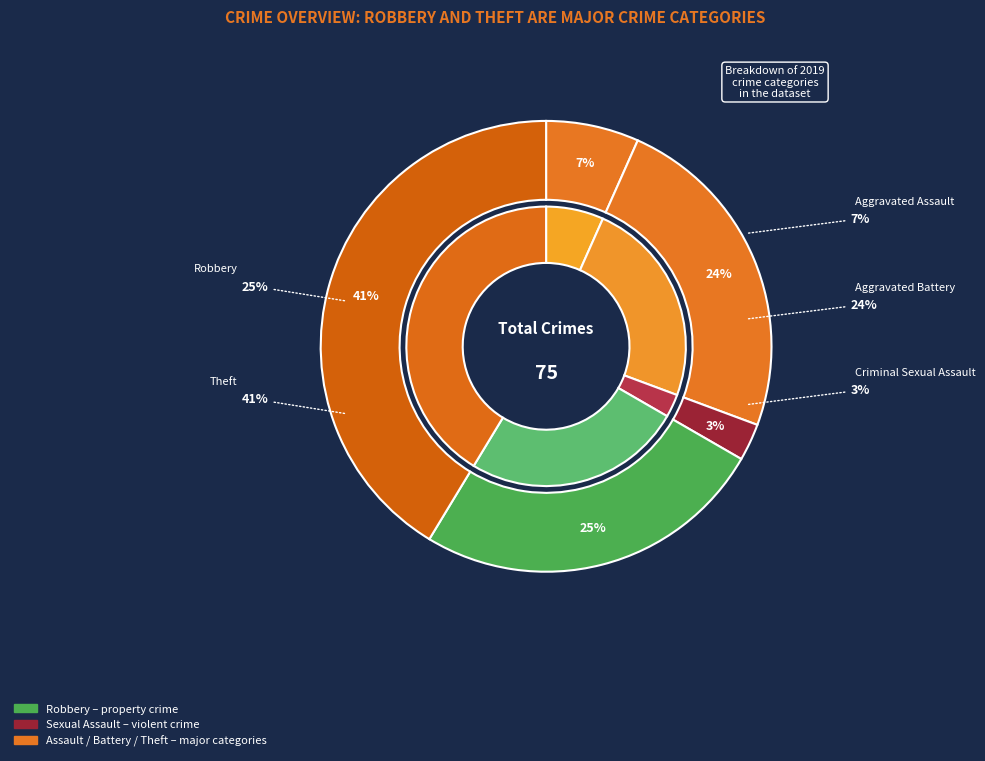

Is it true that Criminal Sexual Assault is 3% of the pie?

True